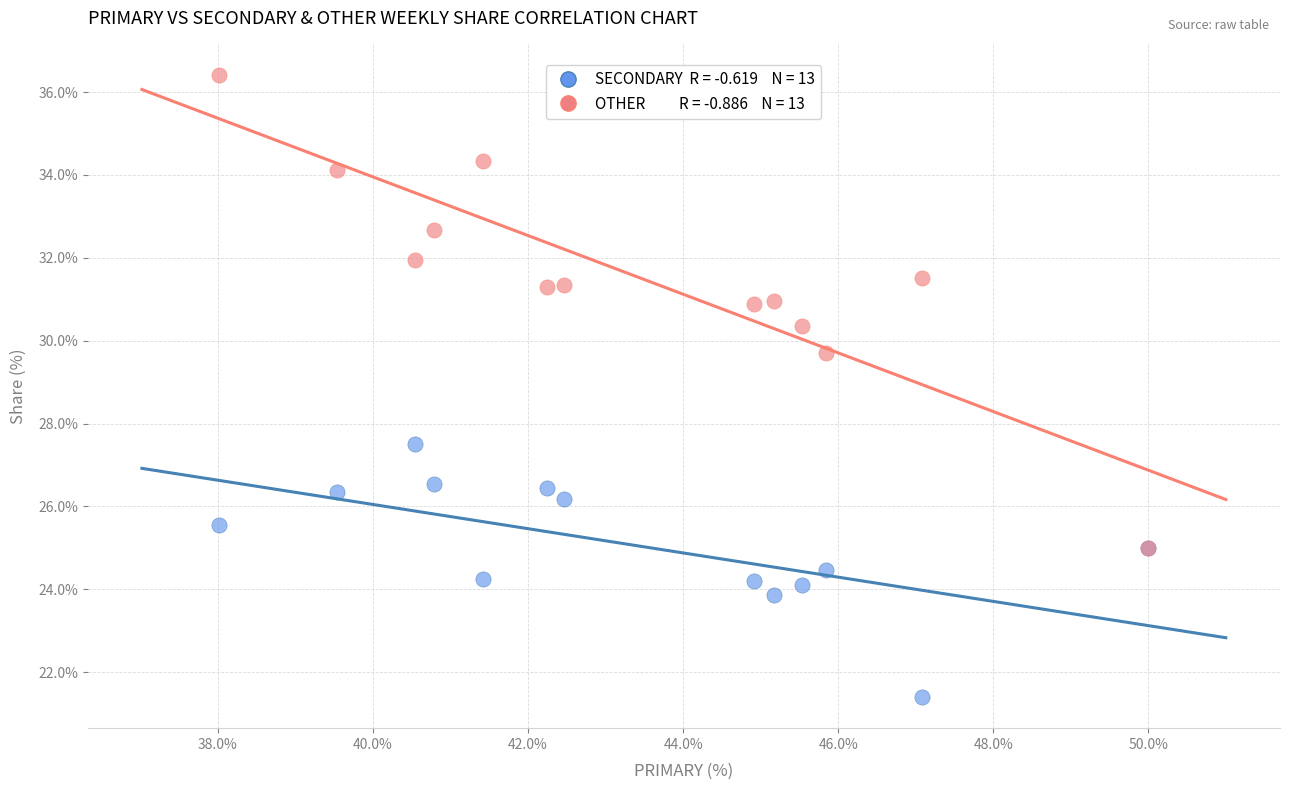

Across all series, what Y value is closest to 28?

27.5